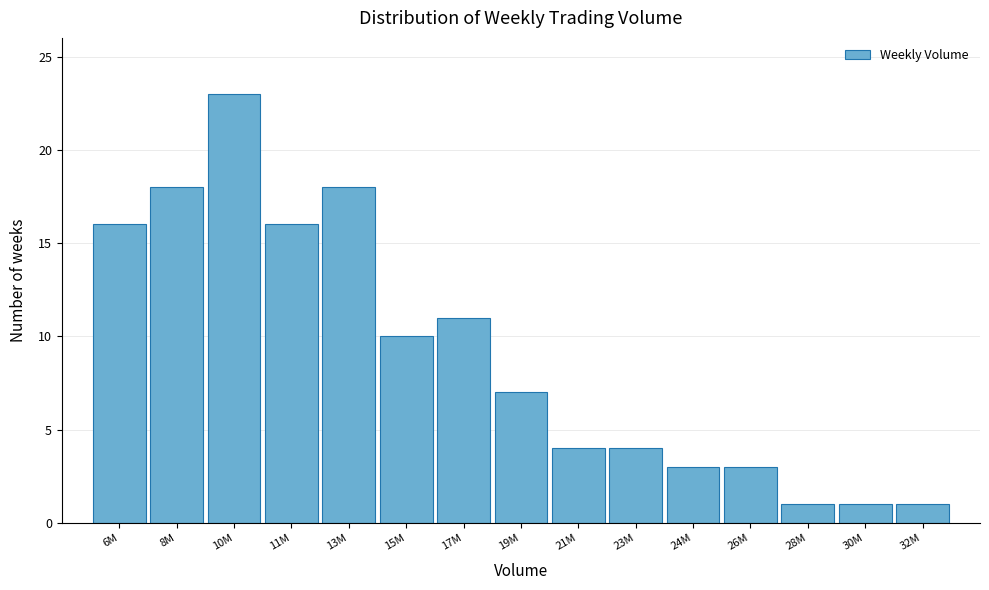

Reading left to right, what are all the values shown in this chart?

16	18	23	16	18	10	11	7	4	4	3	3	1	1	1